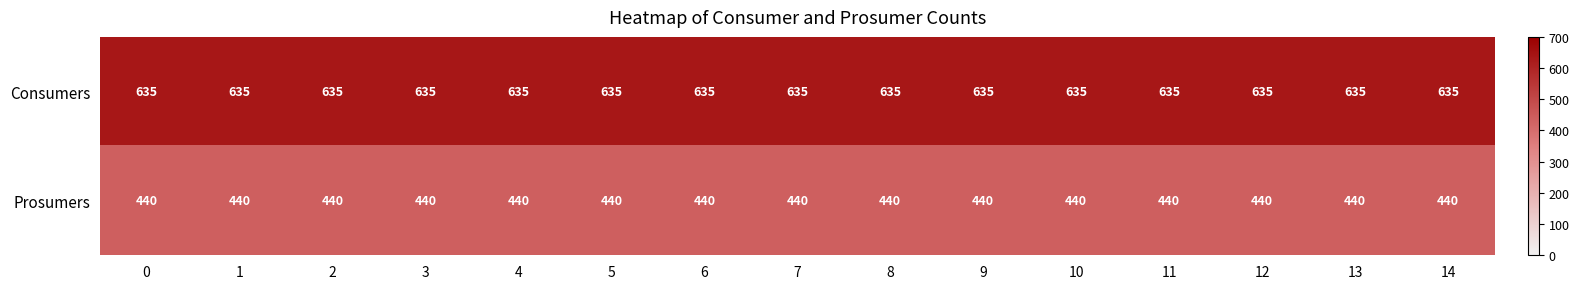

What is the greatest value displayed?

635